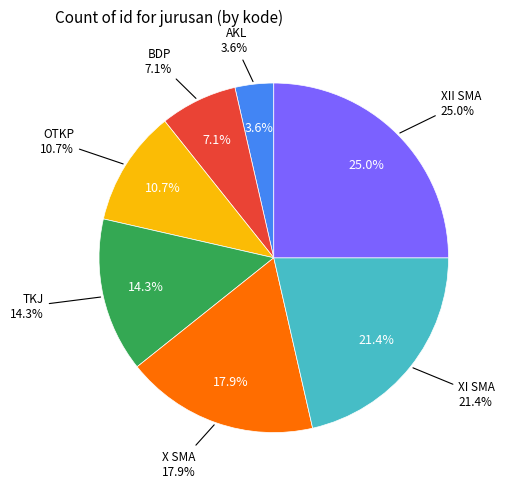

What percentage is the XII SMA slice, to the nearest percent?

25%